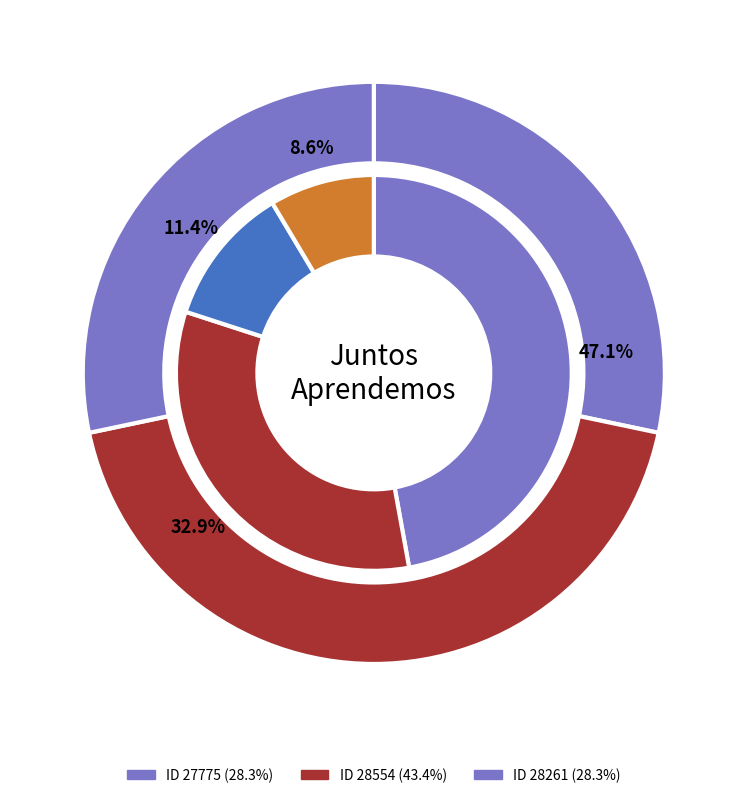

Count the number of slices in the pie.

3